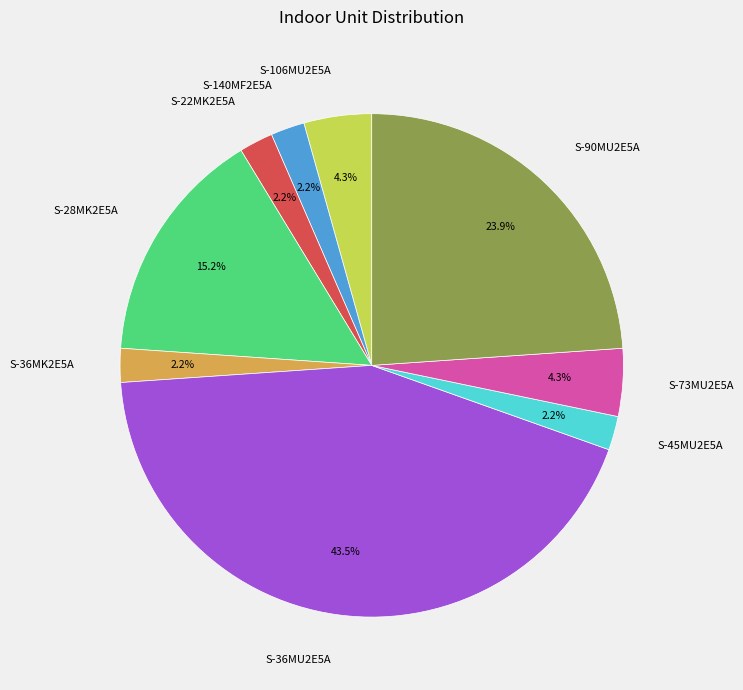

The S-106MU2E5A slice represents 4% of the pie. True or false?

True